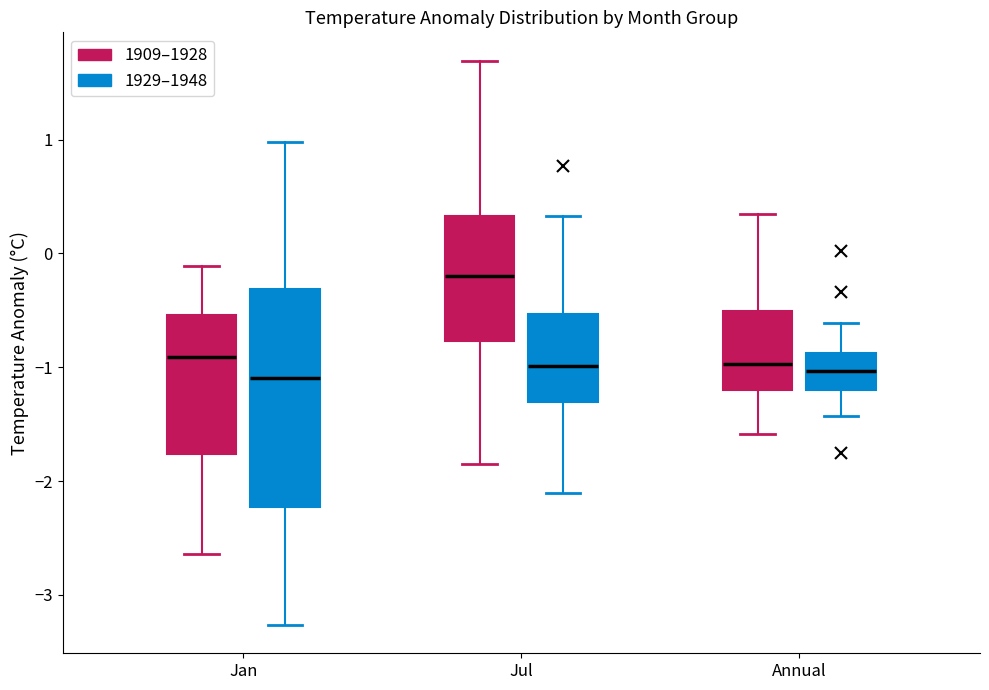

Reading left to right, read every box against the y-axis: the position of its median line, the range the box covers, and the ends of its whiskers. The values are not printed on the chart, so give them approximately, as read against the axis.

Jan (1909–1928): median -0.9, box -1.8 to -0.5, whiskers -2.6 to -0.1
Jan (1929–1948): median -1.1, box -2.2 to -0.3, whiskers -3.3 to 1.0
Jul (1909–1928): median -0.2, box -0.8 to 0.3, whiskers -1.8 to 1.7
Jul (1929–1948): median -1.0, box -1.3 to -0.5, whiskers -2.1 to 0.3
Annual (1909–1928): median -1.0, box -1.2 to -0.5, whiskers -1.6 to 0.4
Annual (1929–1948): median -1.0, box -1.2 to -0.9, whiskers -1.4 to -0.6